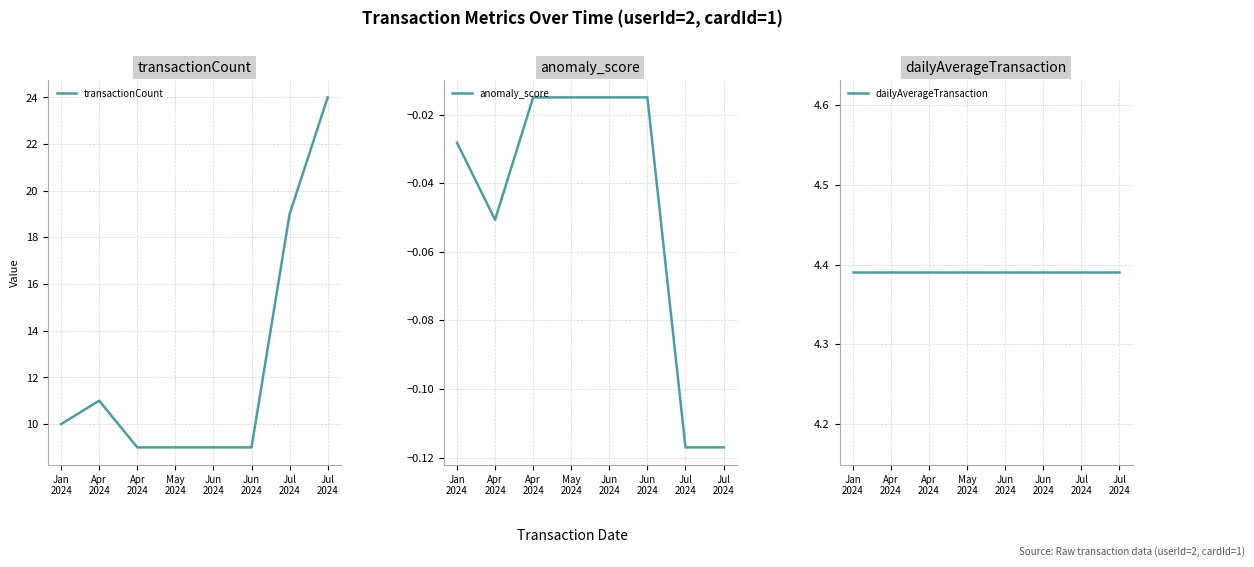

How many data points does each series have?

8